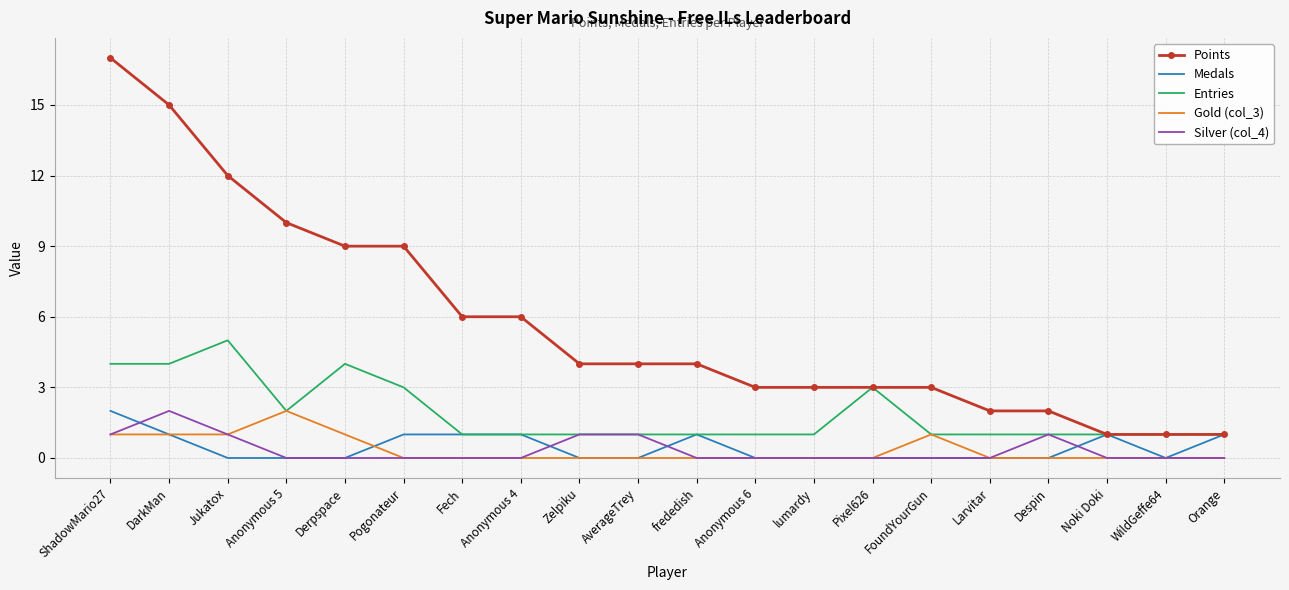

Reading left to right, list all the values displayed in this chart.

Points: ShadowMario27=17	DarkMan=15	Jukatox=12	Anonymous 5=10	Derpspace=9	Pogonateur=9	Fech=6	Anonymous 4=6	Zelpiku=4	AverageTrey=4	frededish=4	Anonymous 6=3	lumardy=3	Pixel626=3	FoundYourGun=3	Larvitar=2	Despin=2	Noki Doki=1	WildGeffe64=1	Orange=1
Medals: ShadowMario27=2	DarkMan=1	Jukatox=0	Anonymous 5=0	Derpspace=0	Pogonateur=1	Fech=1	Anonymous 4=1	Zelpiku=0	AverageTrey=0	frededish=1	Anonymous 6=0	lumardy=0	Pixel626=0	FoundYourGun=0	Larvitar=0	Despin=0	Noki Doki=1	WildGeffe64=0	Orange=1
Entries: ShadowMario27=4	DarkMan=4	Jukatox=5	Anonymous 5=2	Derpspace=4	Pogonateur=3	Fech=1	Anonymous 4=1	Zelpiku=1	AverageTrey=1	frededish=1	Anonymous 6=1	lumardy=1	Pixel626=3	FoundYourGun=1	Larvitar=1	Despin=1	Noki Doki=1	WildGeffe64=1	Orange=1
Gold (col_3): ShadowMario27=1	DarkMan=1	Jukatox=1	Anonymous 5=2	Derpspace=1	Pogonateur=0	Fech=0	Anonymous 4=0	Zelpiku=0	AverageTrey=0	frededish=0	Anonymous 6=0	lumardy=0	Pixel626=0	FoundYourGun=1	Larvitar=0	Despin=0	Noki Doki=0	WildGeffe64=0	Orange=0
Silver (col_4): ShadowMario27=1	DarkMan=2	Jukatox=1	Anonymous 5=0	Derpspace=0	Pogonateur=0	Fech=0	Anonymous 4=0	Zelpiku=1	AverageTrey=1	frededish=0	Anonymous 6=0	lumardy=0	Pixel626=0	FoundYourGun=0	Larvitar=0	Despin=1	Noki Doki=0	WildGeffe64=0	Orange=0